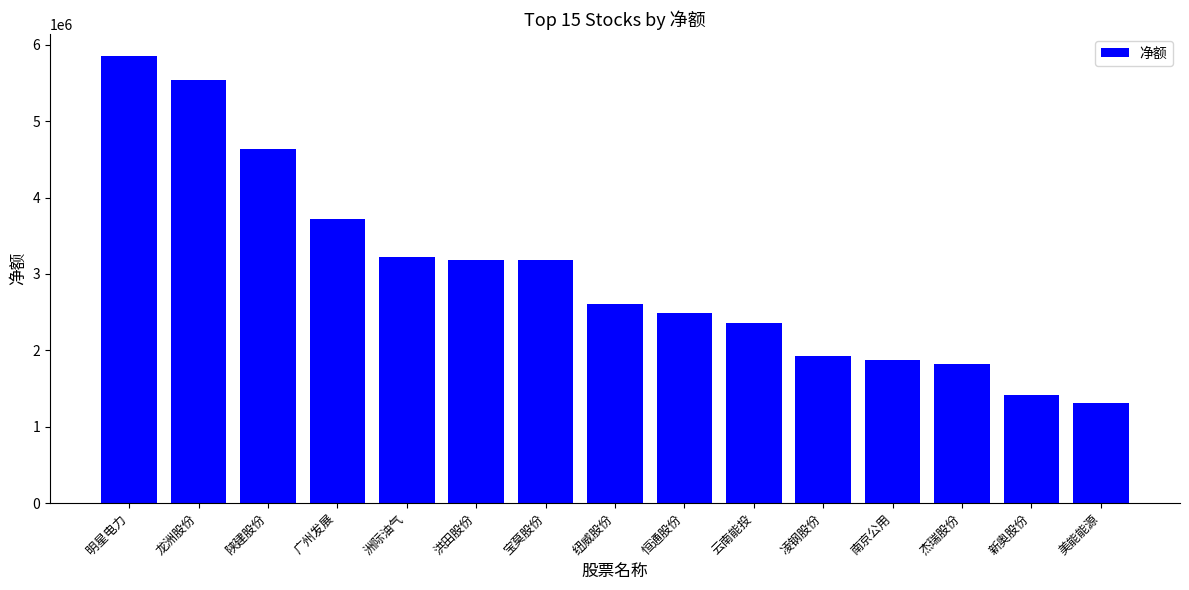

What is the sum of all values?

45134269